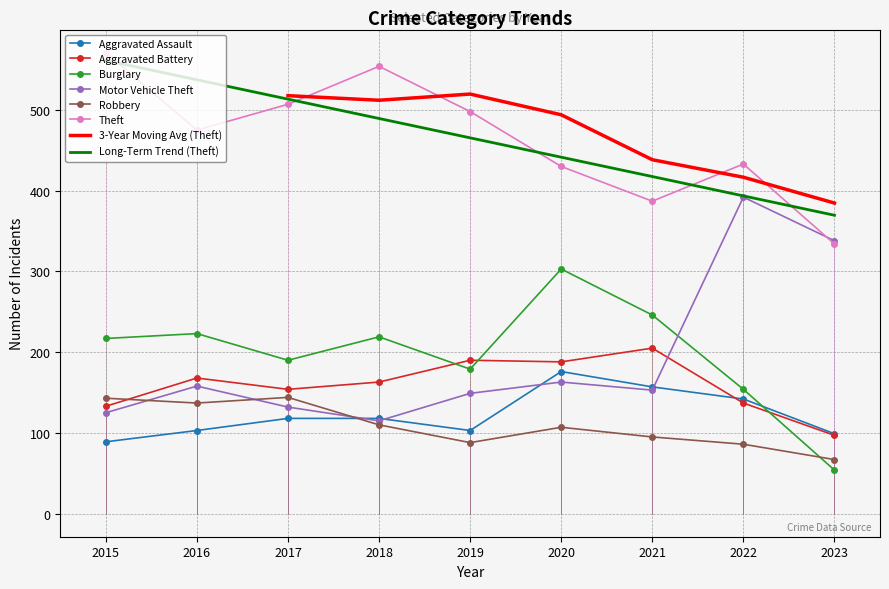

Between 2022 and 2023, which series saw the biggest shift?

Burglary